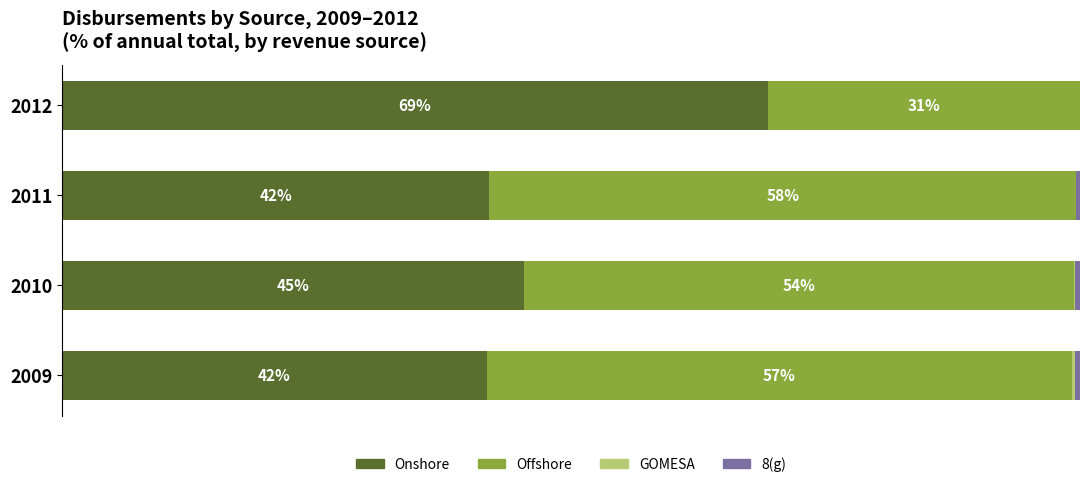

What is the lowest value of the Onshore series?

41.7